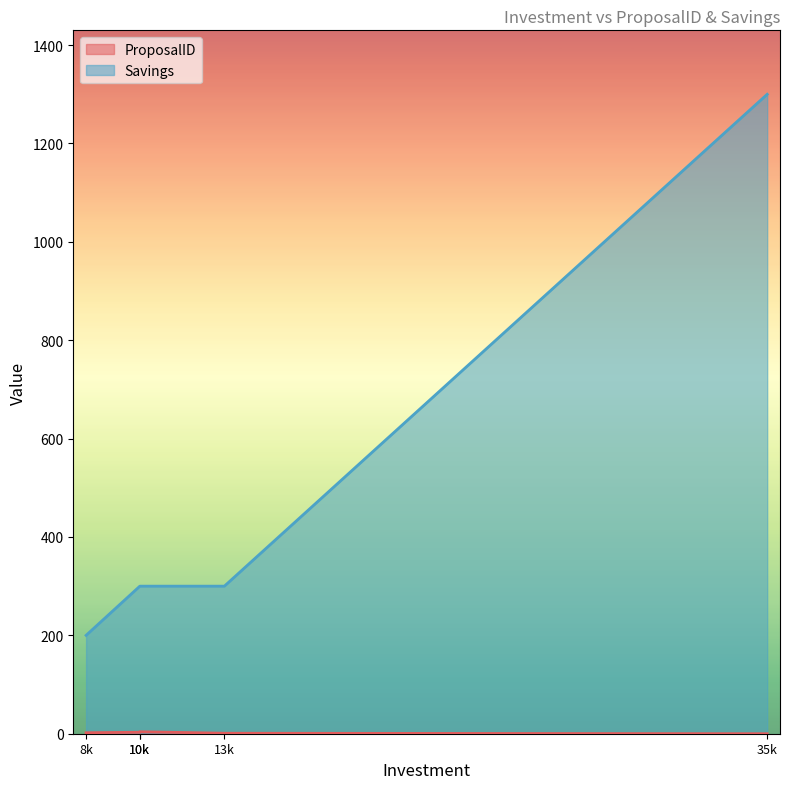

What is the value of the Savings point at the 1st from the left?

200